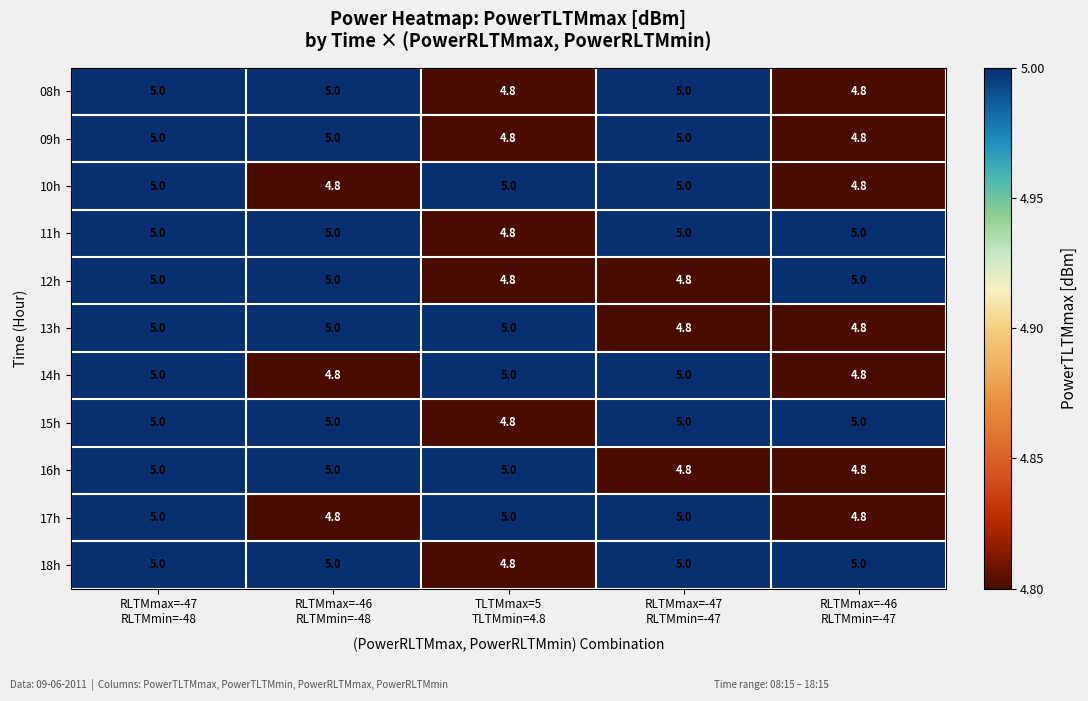

How many 17h values are between 4 and 5?

5